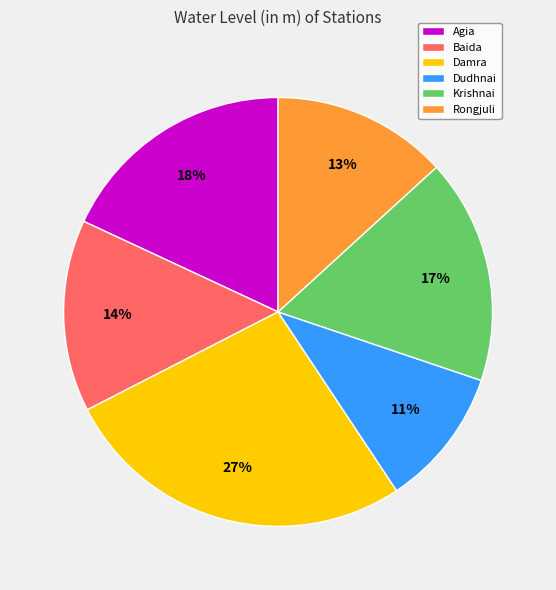

Which category has the biggest portion of the pie?

Damra